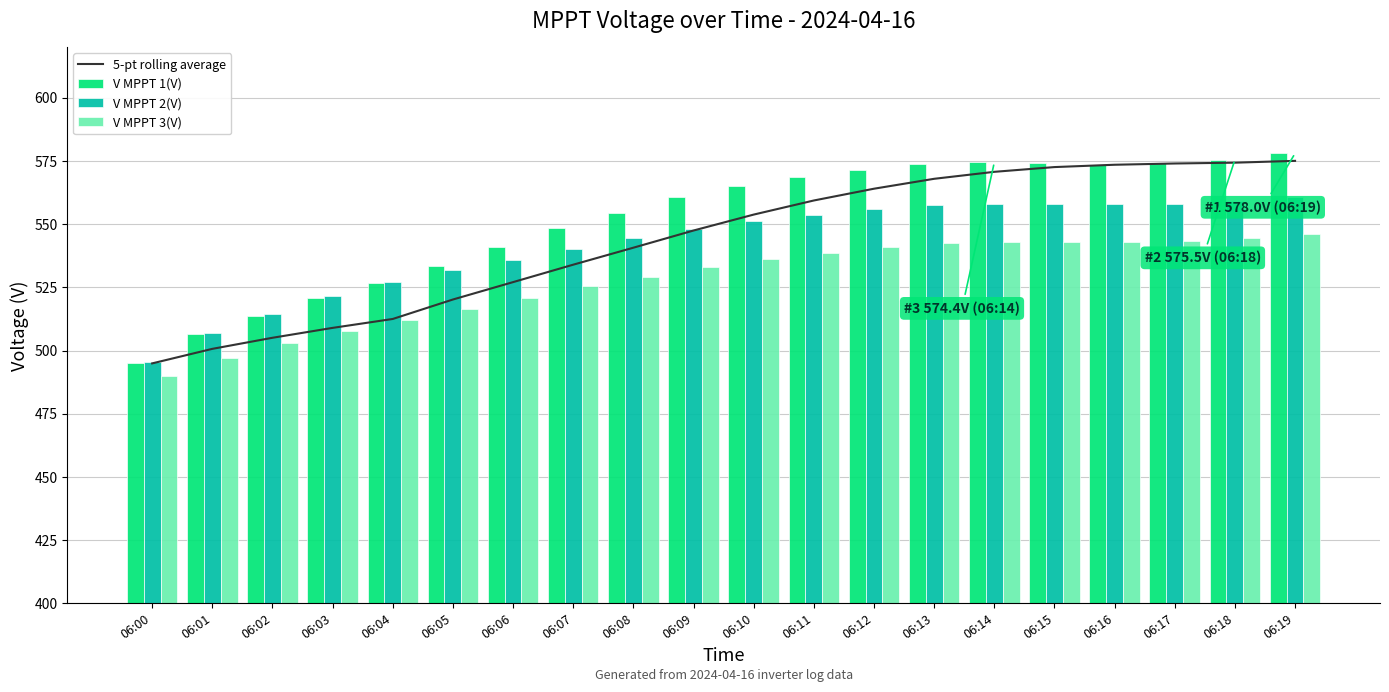

What is the difference between the second highest and minimum values in the V MPPT 1(V) series?

80.6